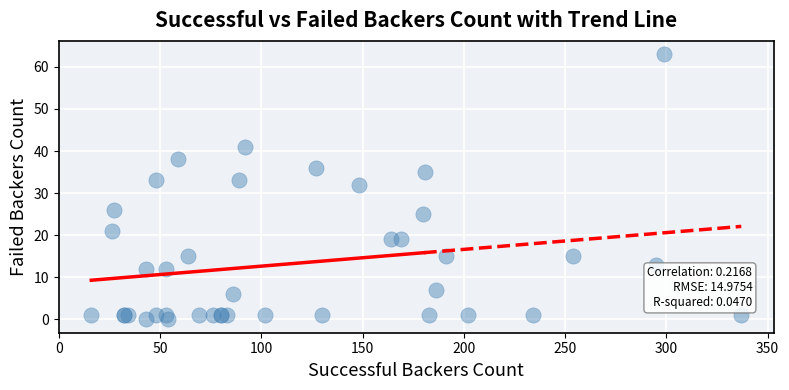

What Y value in the scatter plot is closest to 31?

32